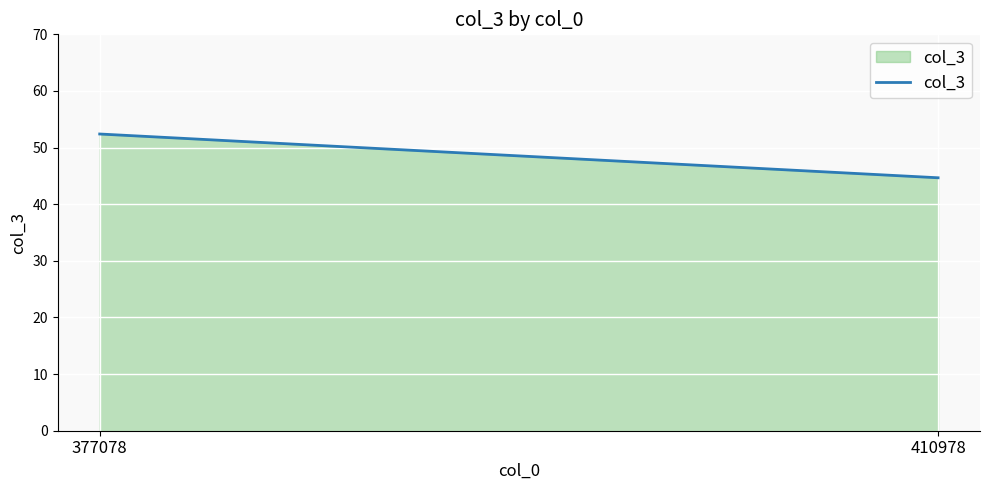

Reading right to left, extract all data points from this chart.

410978=44.7	377078=52.4